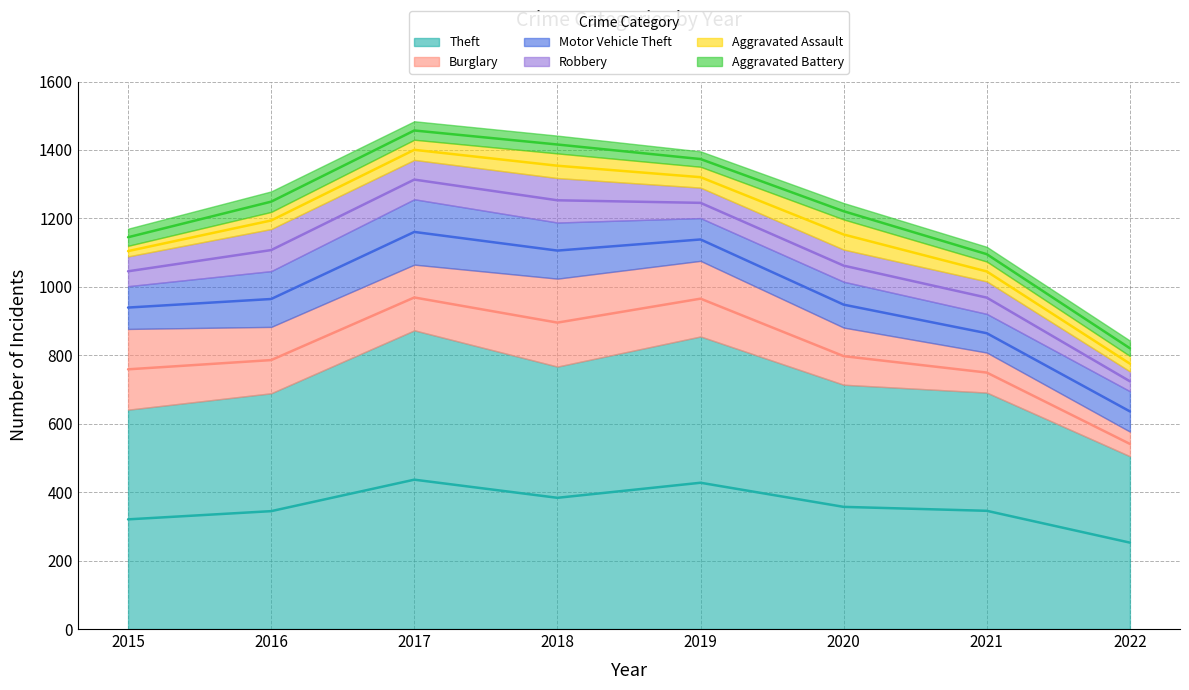

At which category does Burglary reach its first local valley?

2017